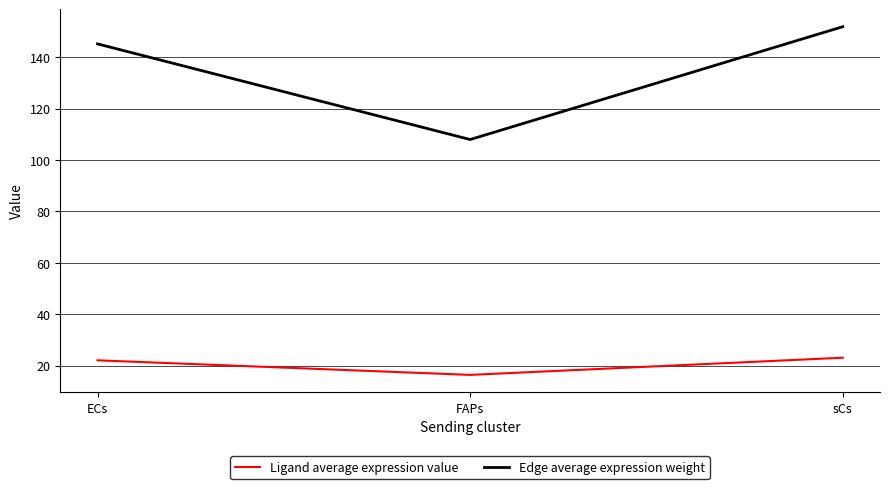

What is the sum of the Edge average expression weight values at sCs and FAPs?

259.7